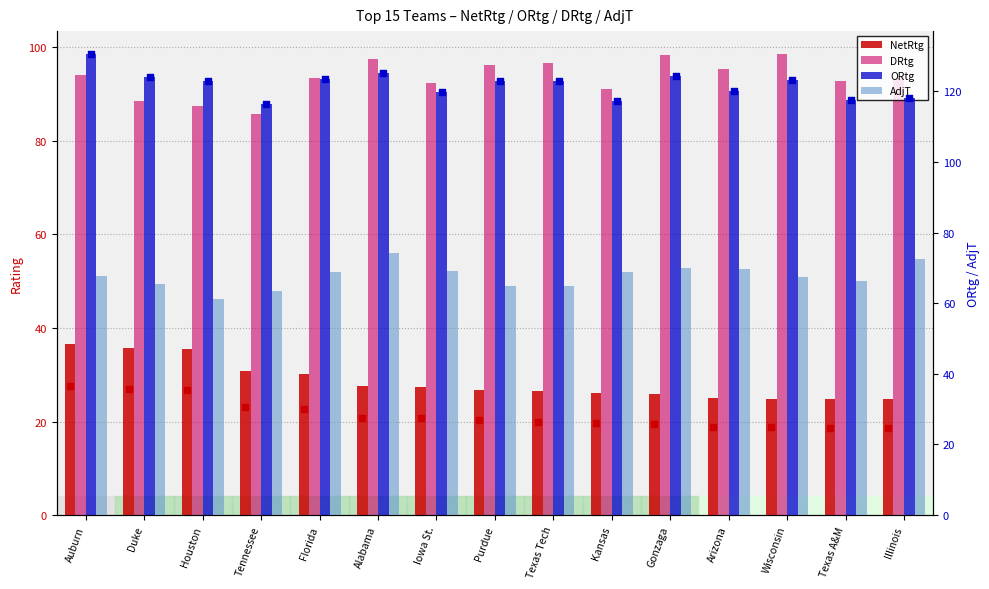

Is the value of ORtg at Auburn greater than the value of NetRtg at Alabama?

Yes